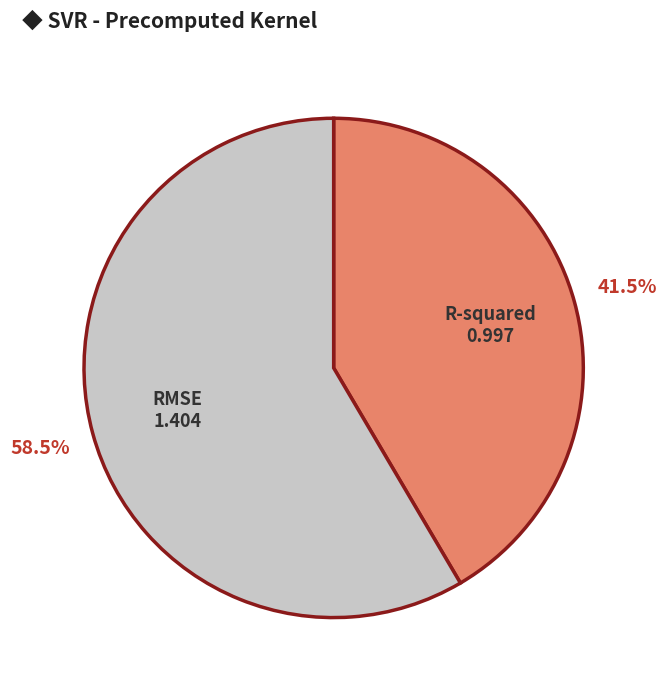

What is the largest slice in the pie chart?

RMSE